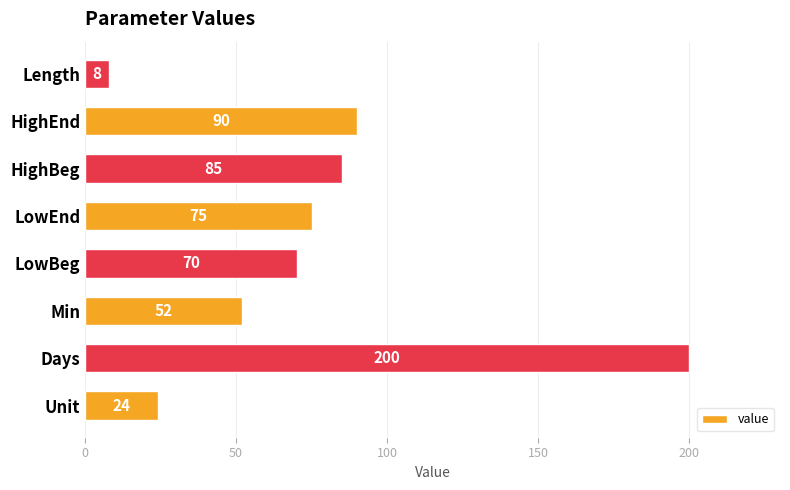

How many series are shown in this chart?

1